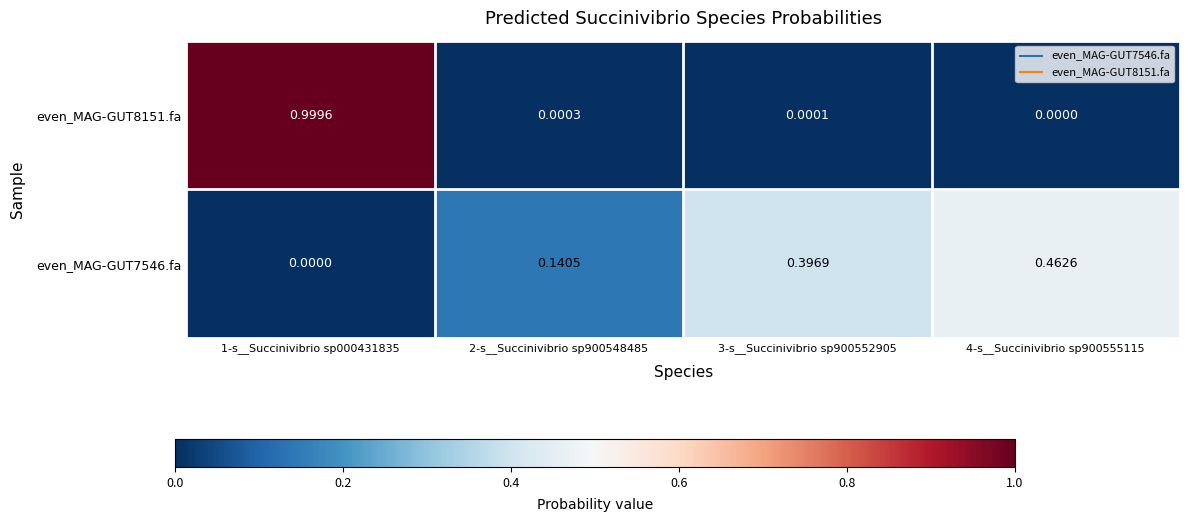

Which series changed the most between 2-s__Succinivibrio sp900548485 and 3-s__Succinivibrio sp900552905?

even_MAG-GUT7546.fa